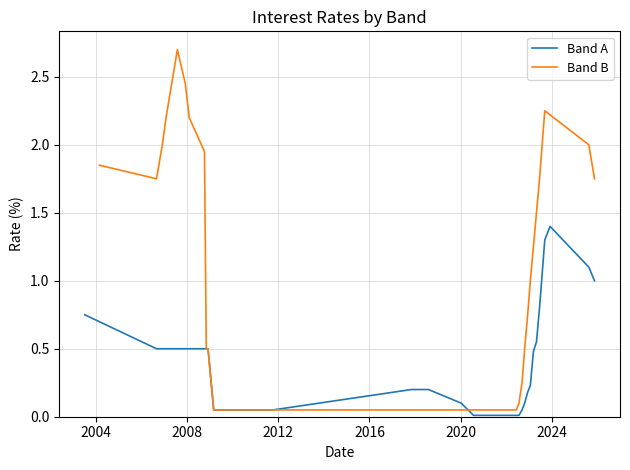

Which series has the largest total across all categories?

Band B